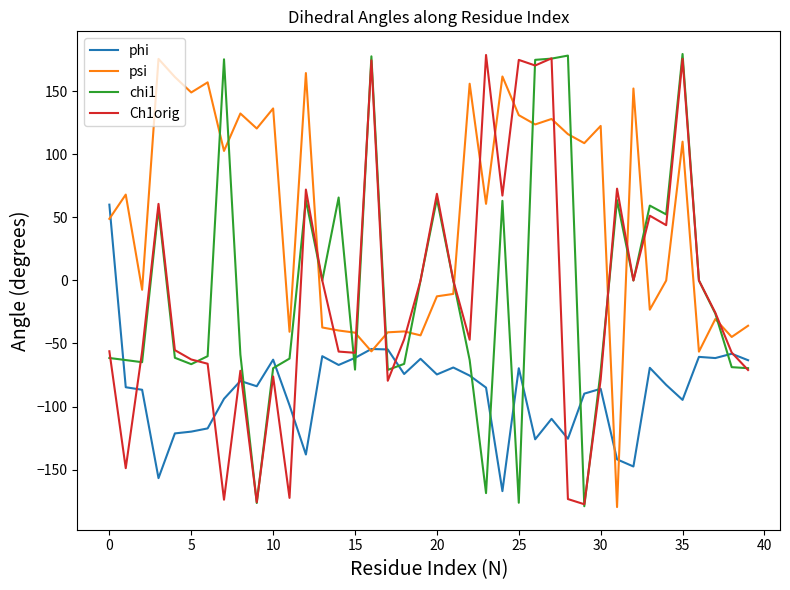

True or false: phi and chi1 intersect in this chart.

True